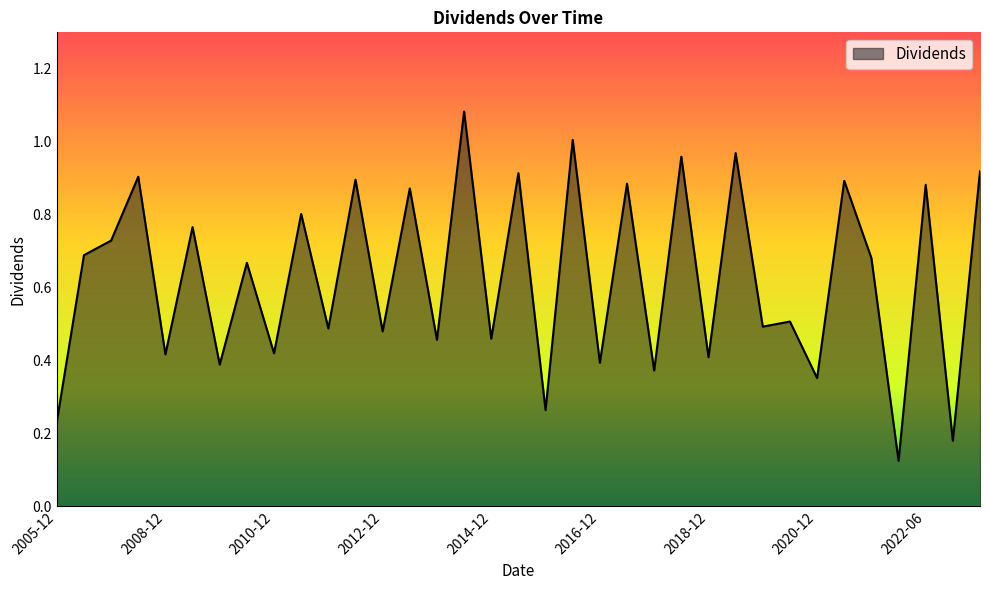

What is the sum of all values?

22.0